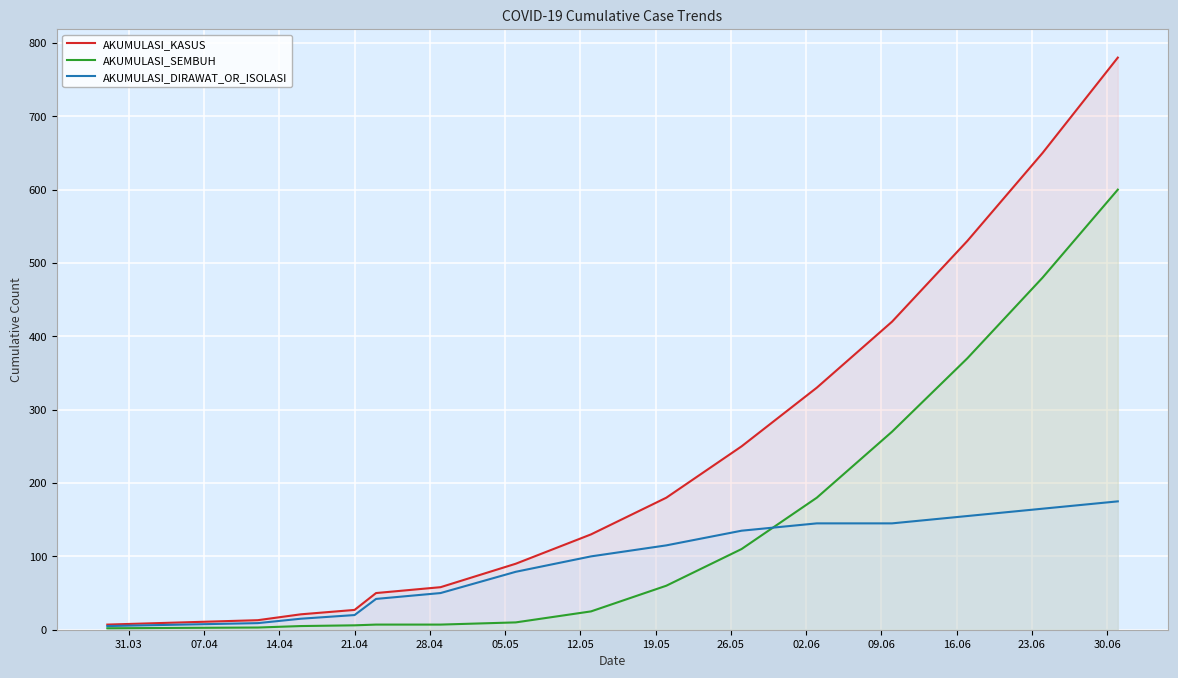

What is the minimum value for AKUMULASI_SEMBUH?

2